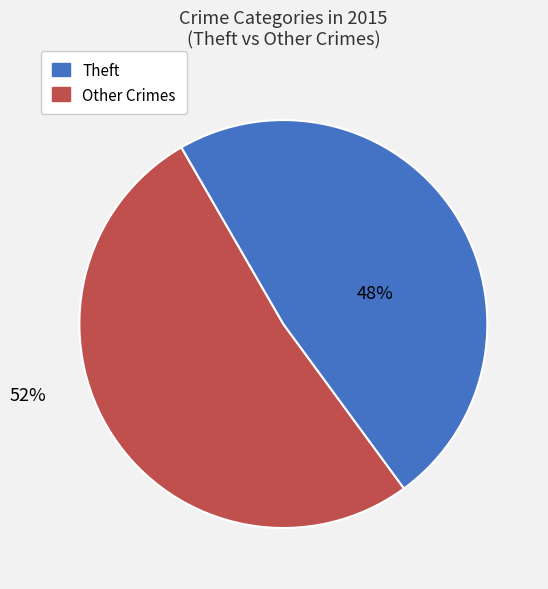

Does any single category account for the majority?

Yes